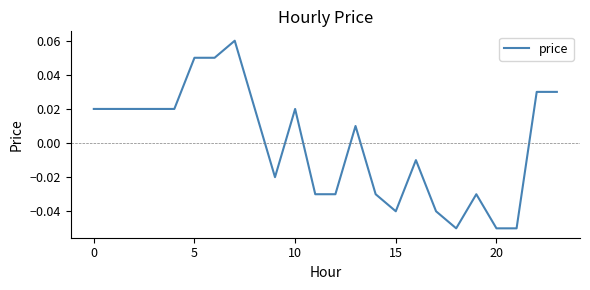

How many values are below zero?

11